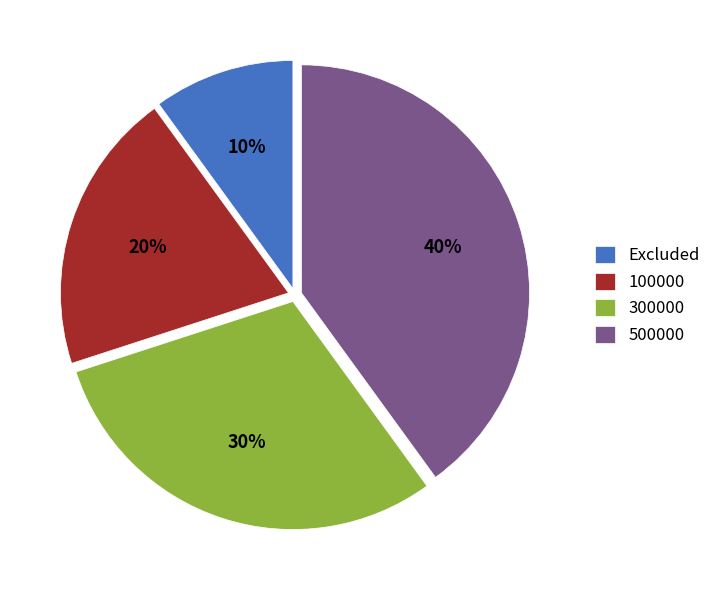

What is the ratio of the value at 500000 to the value at 300000?

1.3